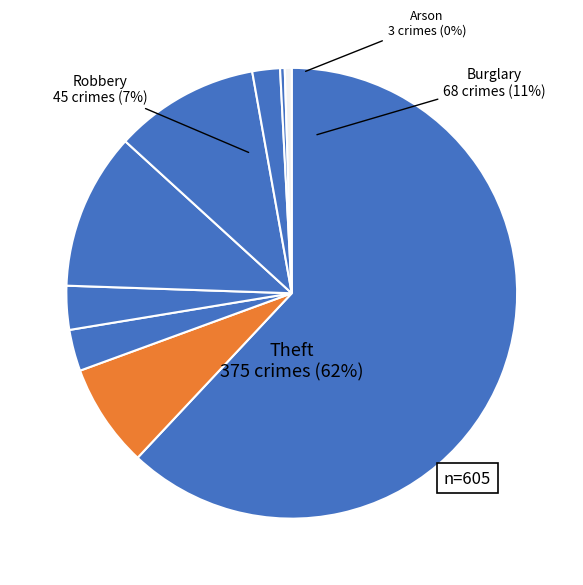

What percentage do Burglary and Aggravated Assault together represent?

14.2%